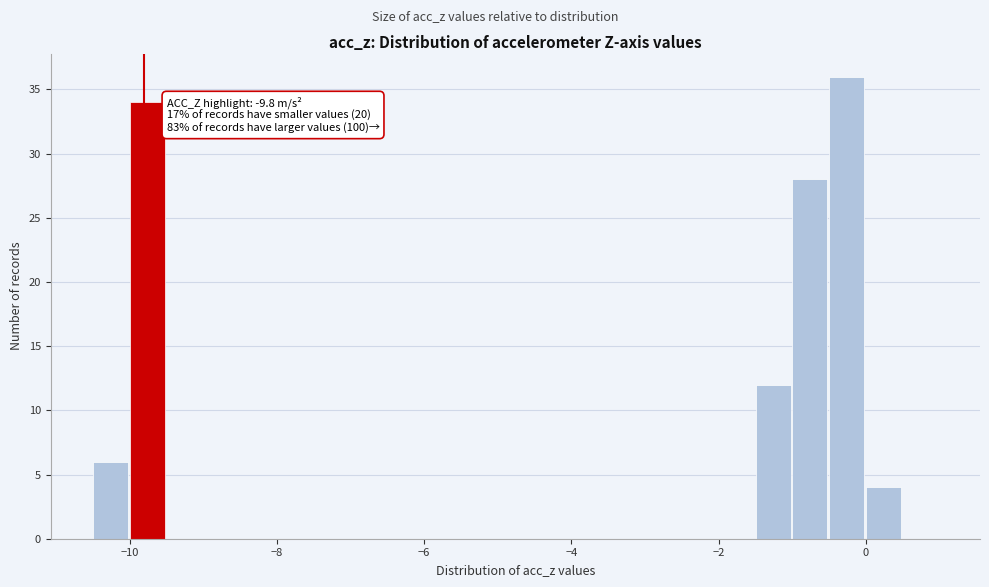

Read against the x-axis, roughly where is the centre of the tallest bar?

-0.2